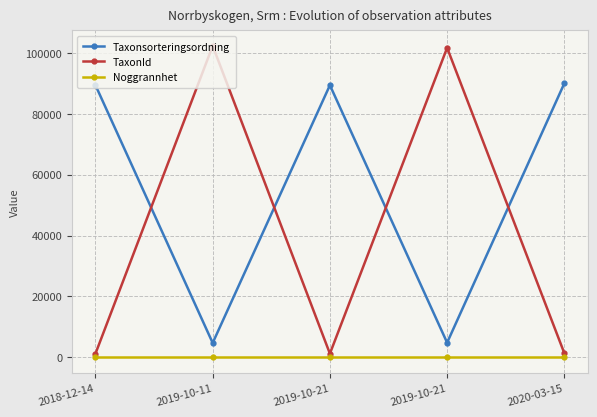

How many lines are shown in the chart?

3